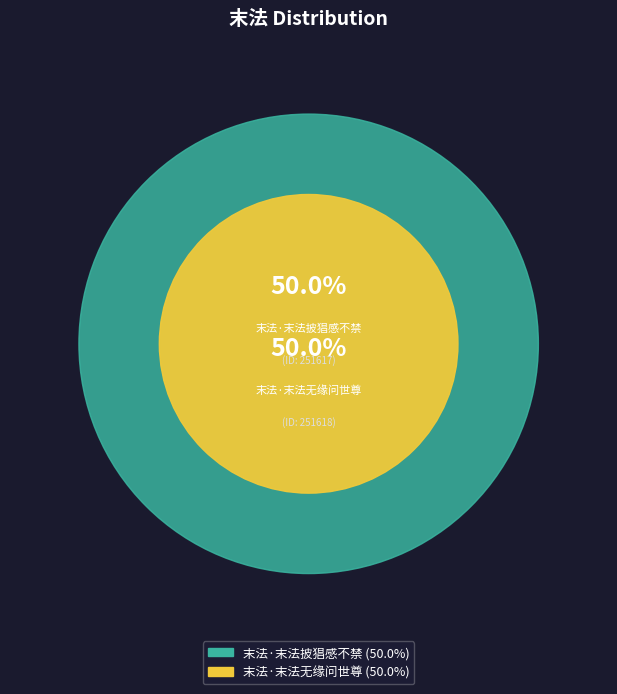

Combined, what portion of the pie is 末法·末法无缘问世尊 and 末法·末法披猖感不禁?

100.0%